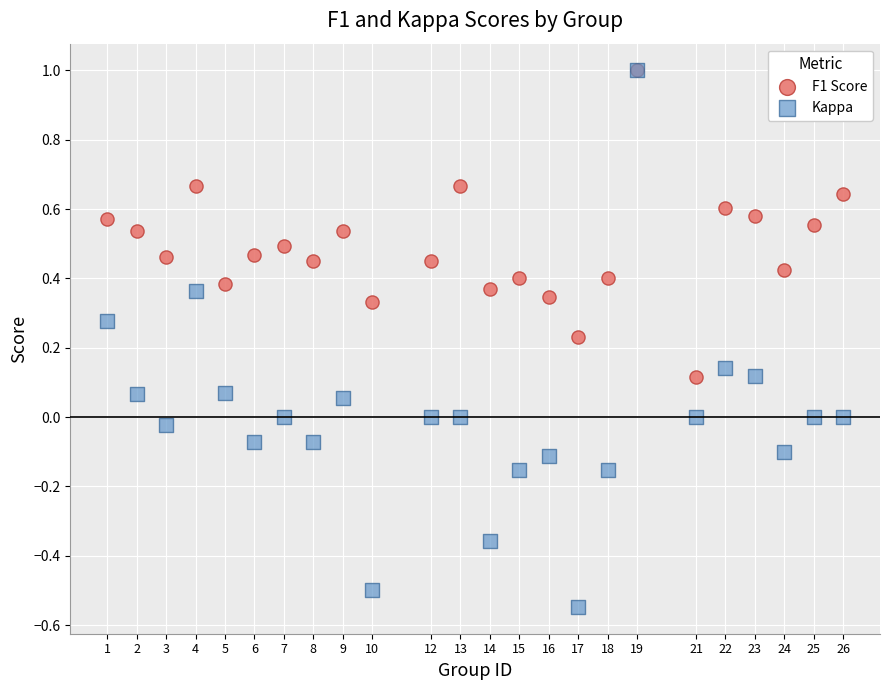

What are all the series names shown in the legend?

F1 Score, Kappa